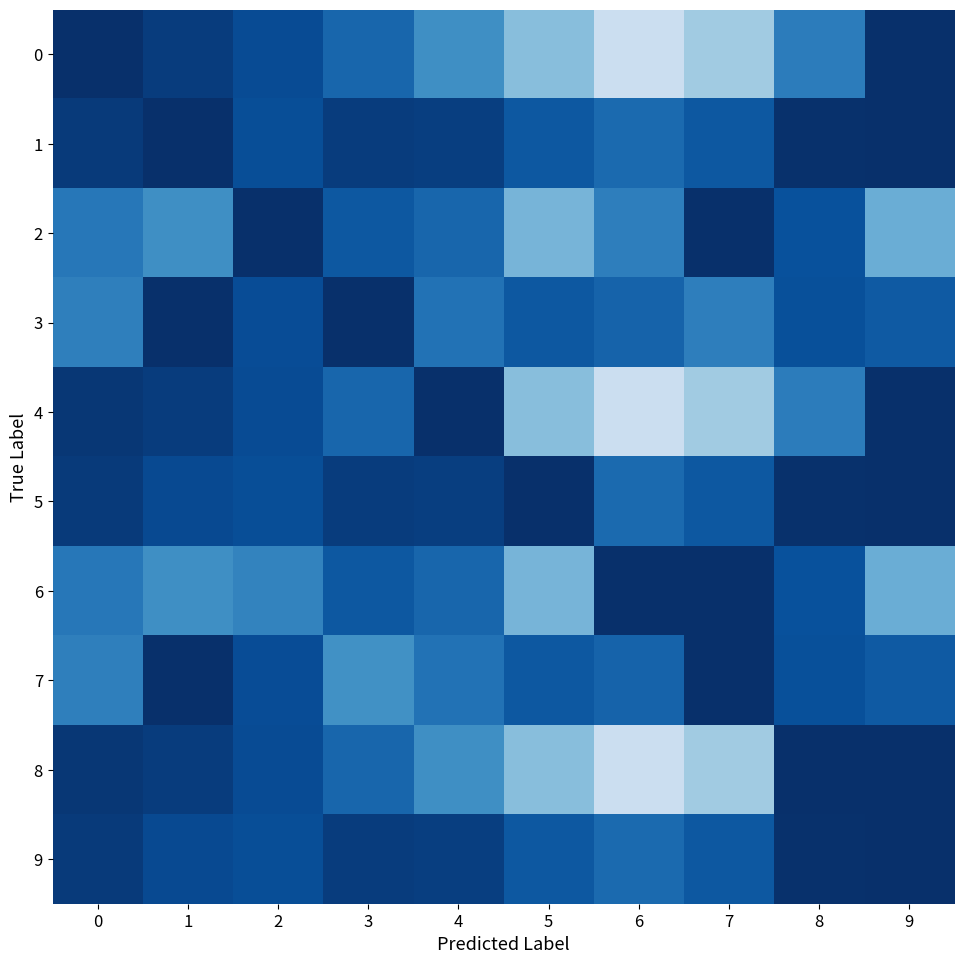

Reading left to right, what are all the values shown in this chart?

0: 0=1.0	1=1.0	2=0.9	3=0.8	4=0.6	5=0.4	6=0.2	7=0.4	8=0.7	9=1.0
1: 0=1.0	1=1.0	2=0.9	3=1.0	4=0.9	5=0.8	6=0.8	7=0.8	8=1.0	9=1.0
2: 0=0.7	1=0.6	2=1.0	3=0.8	4=0.8	5=0.5	6=0.7	7=1.0	8=0.9	9=0.5
3: 0=0.7	1=1.0	2=0.9	3=1.0	4=0.7	5=0.8	6=0.8	7=0.7	8=0.9	9=0.8
4: 0=1.0	1=1.0	2=0.9	3=0.8	4=1.0	5=0.4	6=0.2	7=0.4	8=0.7	9=1.0
5: 0=1.0	1=0.9	2=0.9	3=1.0	4=0.9	5=1.0	6=0.8	7=0.8	8=1.0	9=1.0
6: 0=0.7	1=0.6	2=0.7	3=0.8	4=0.8	5=0.5	6=1.0	7=1.0	8=0.9	9=0.5
7: 0=0.7	1=1.0	2=0.9	3=0.6	4=0.7	5=0.8	6=0.8	7=1.0	8=0.9	9=0.8
8: 0=1.0	1=1.0	2=0.9	3=0.8	4=0.6	5=0.4	6=0.2	7=0.4	8=1.0	9=1.0
9: 0=1.0	1=0.9	2=0.9	3=1.0	4=0.9	5=0.8	6=0.8	7=0.8	8=1.0	9=1.0